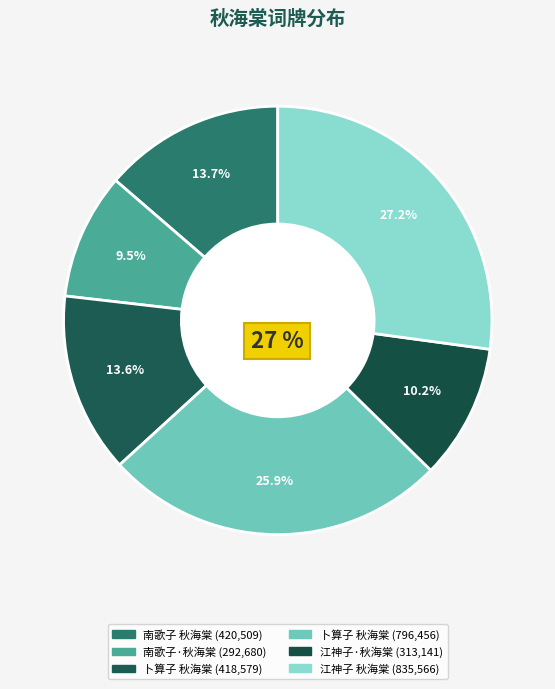

Is there any slice that represents more than half of the pie?

No